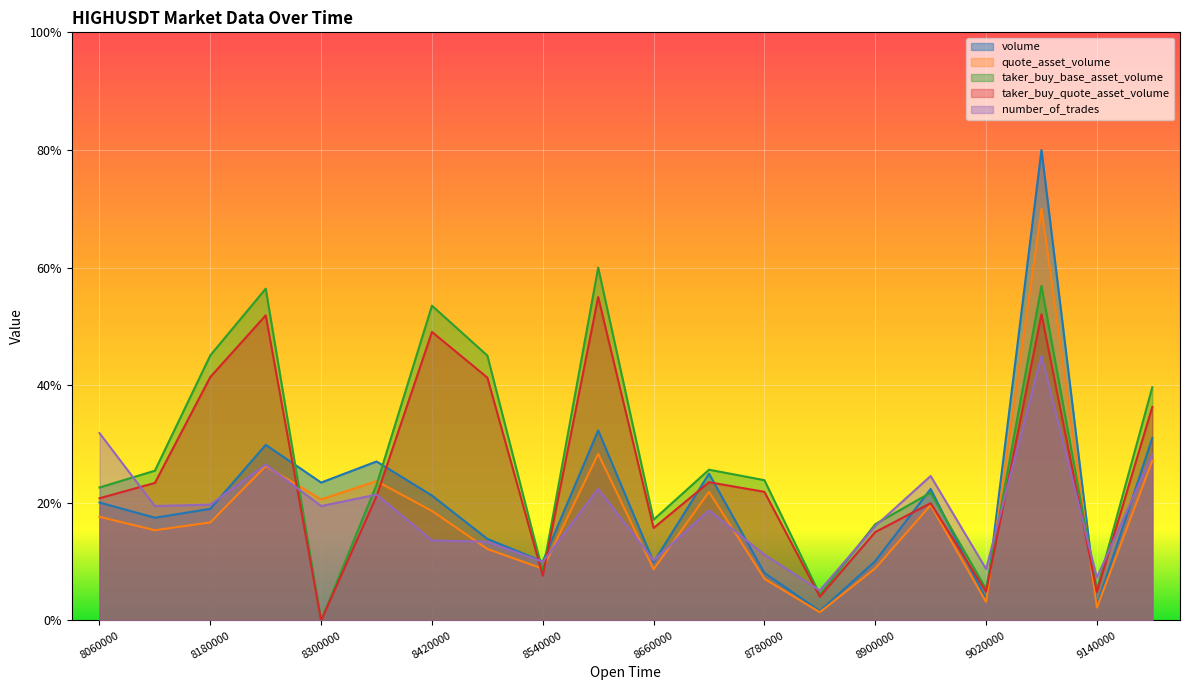

At which category is the sum across all series the highest?

1687249080000